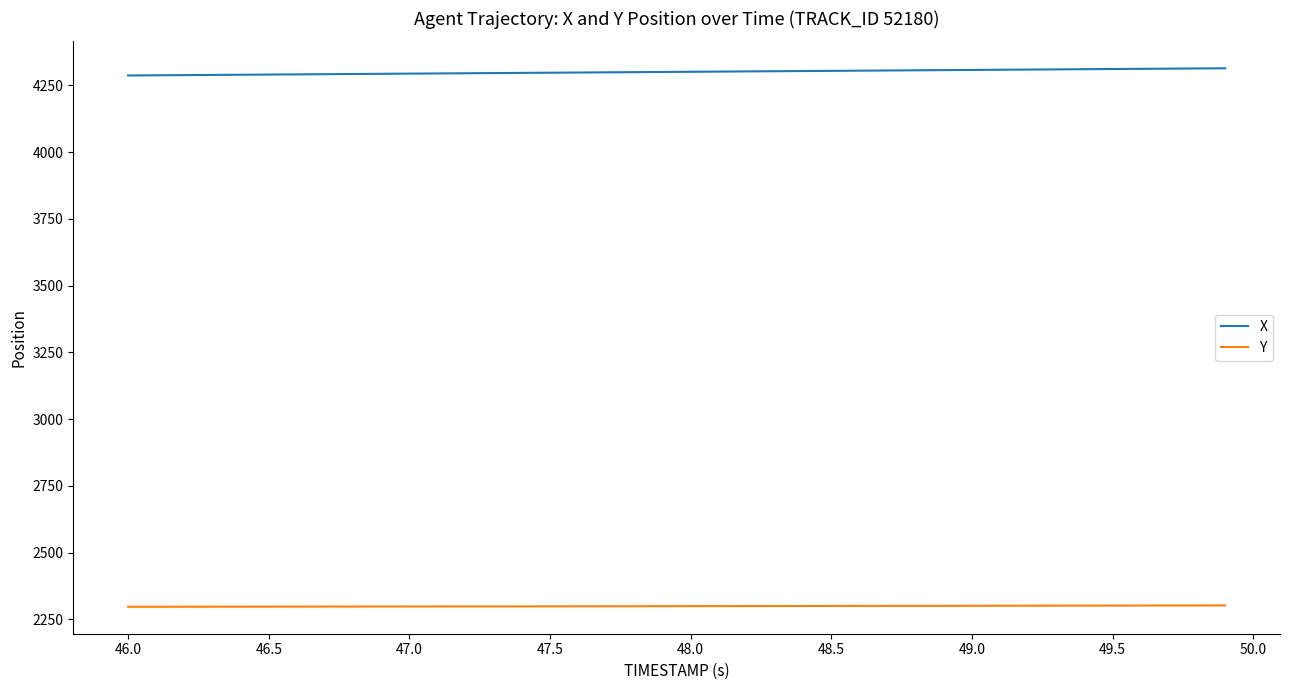

Rank the series by their average value, from highest to lowest.

X, Y